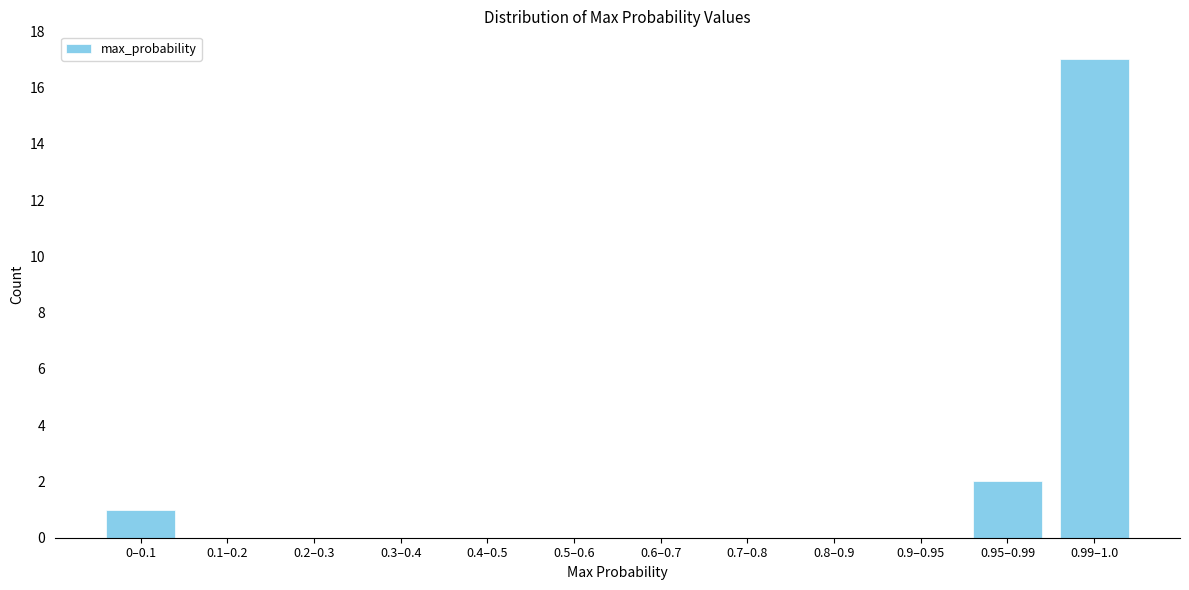

Reading left to right, what are all the values shown in this chart?

0–0.1=1	0.1–0.2=0	0.2–0.3=0	0.3–0.4=0	0.4–0.5=0	0.5–0.6=0	0.6–0.7=0	0.7–0.8=0	0.8–0.9=0	0.9–0.95=0	0.95–0.99=2	0.99–1.0=17